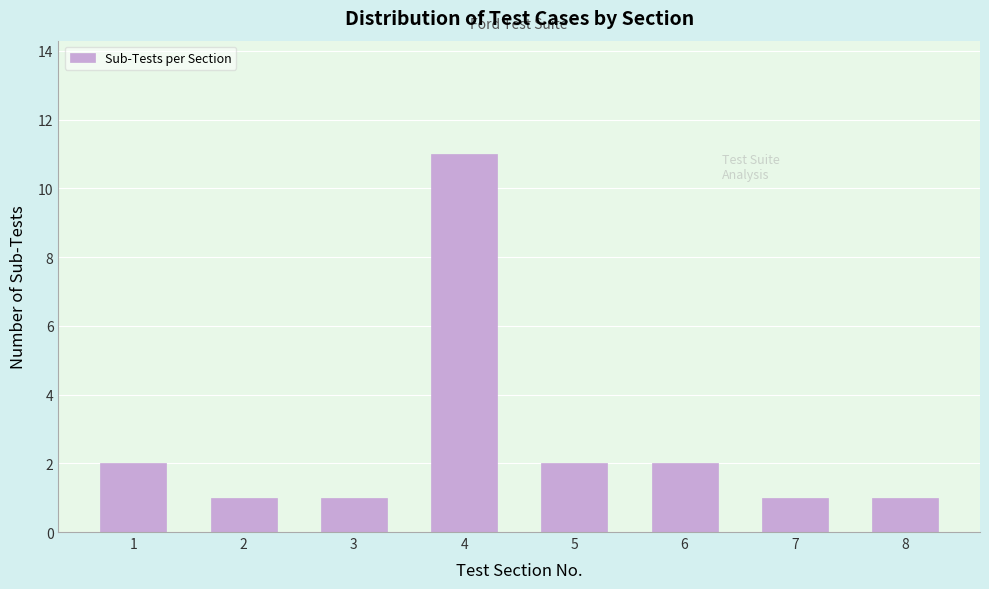

Reading left to right, transcribe all the data shown in this chart.

1=2	2=1	3=1	4=11	5=2	6=2	7=1	8=1